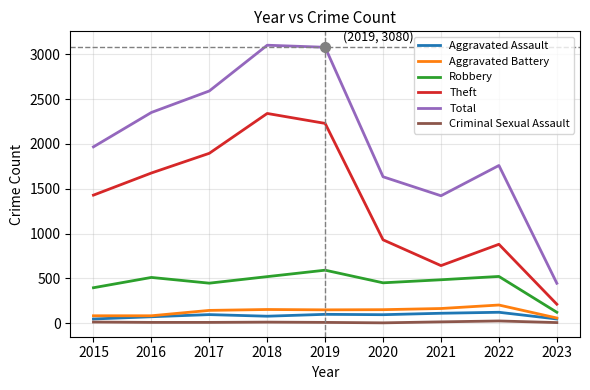

Is it true that Aggravated Battery equals 152 at 2018?

True